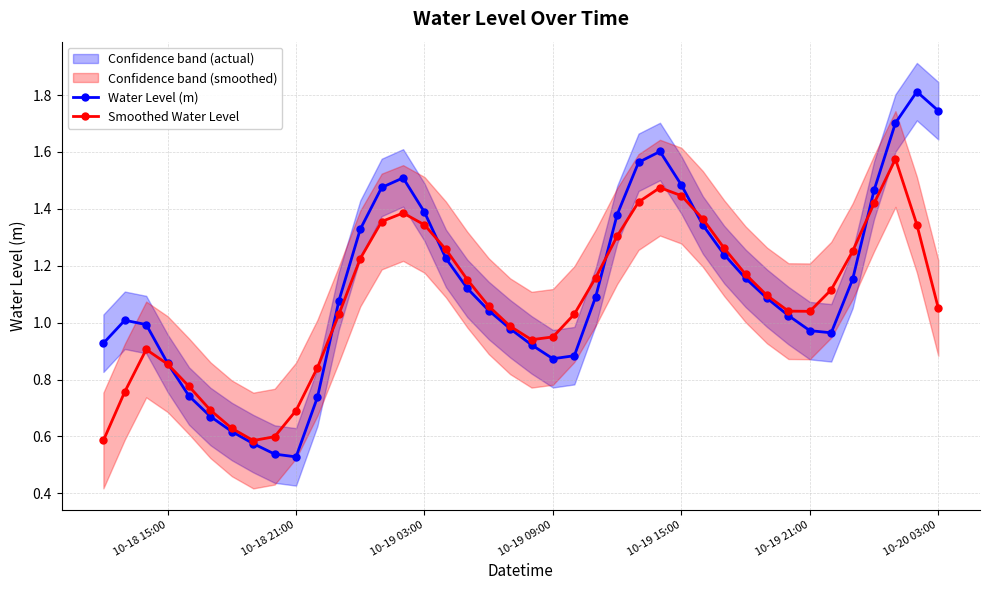

True or false: Water Level (m) has more than 0 interior local peaks.

True